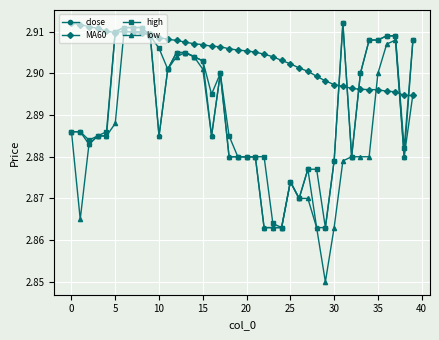

At how many categories does at least one series exceed 2?

40